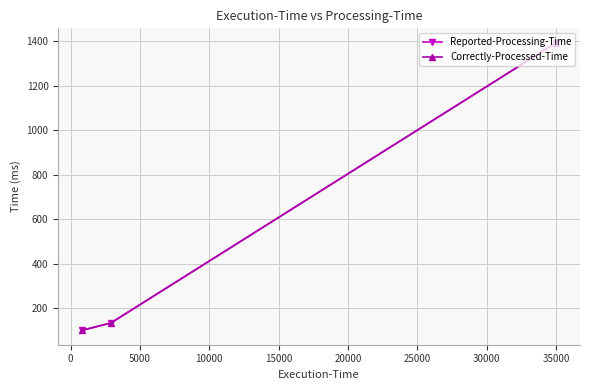

Does the chart have visible grid lines?

Yes